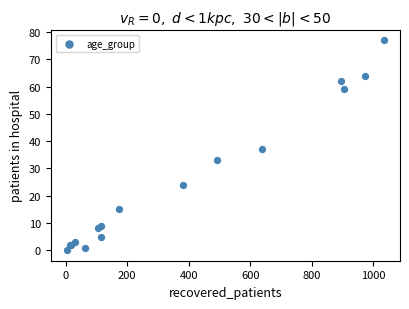

What Y value in the scatter plot is closest to 38?

37